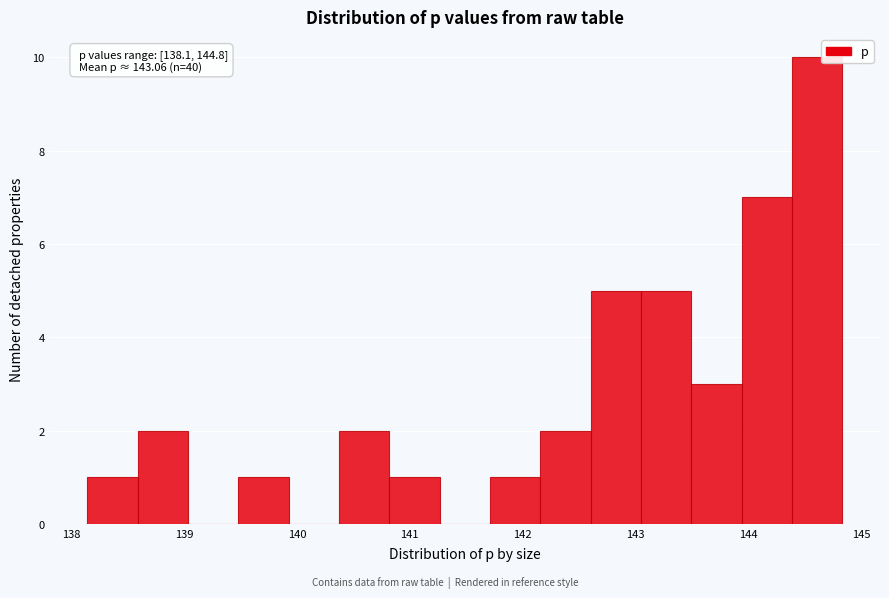

Over which range of the x-axis is the bar tallest?

144.4 to 144.8